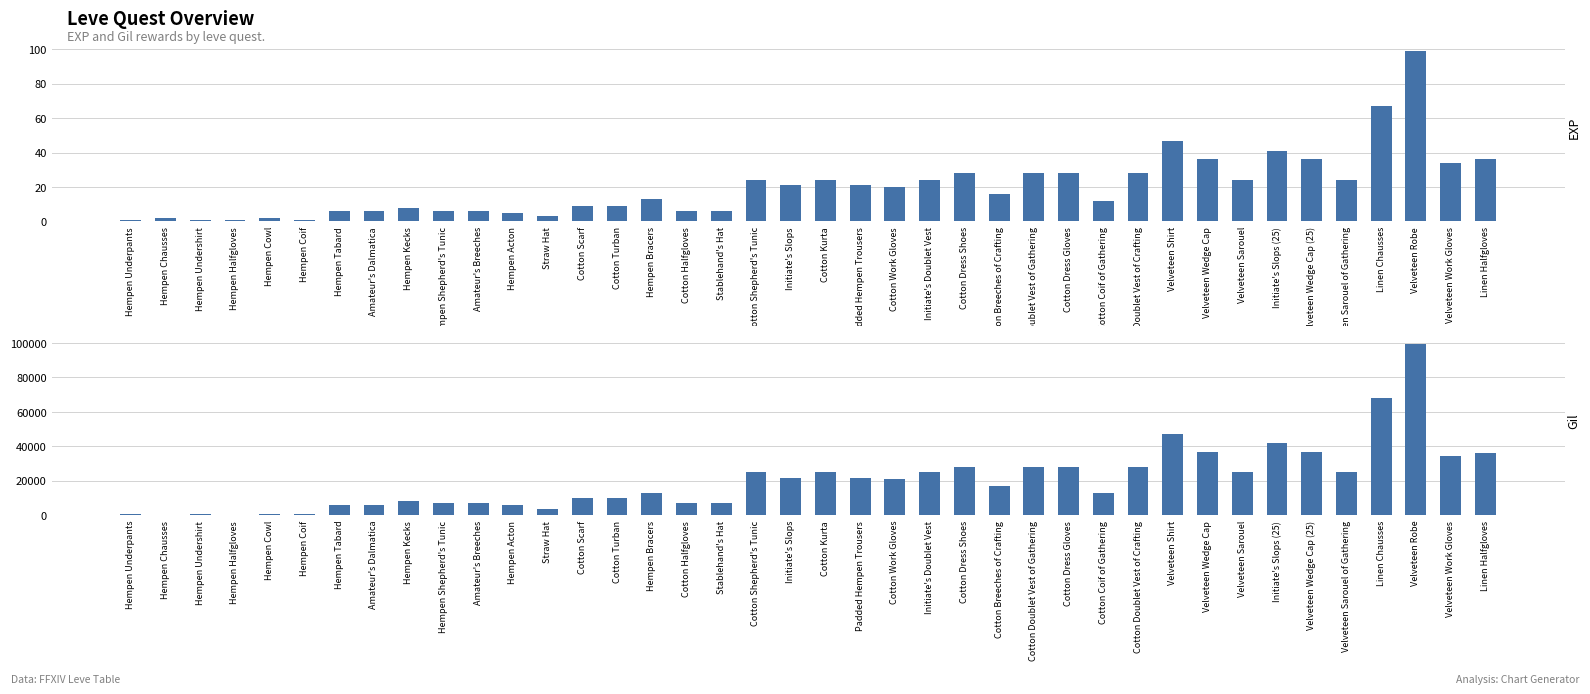

What is the difference between the highest and lowest values at Hempen Kecks?

8452